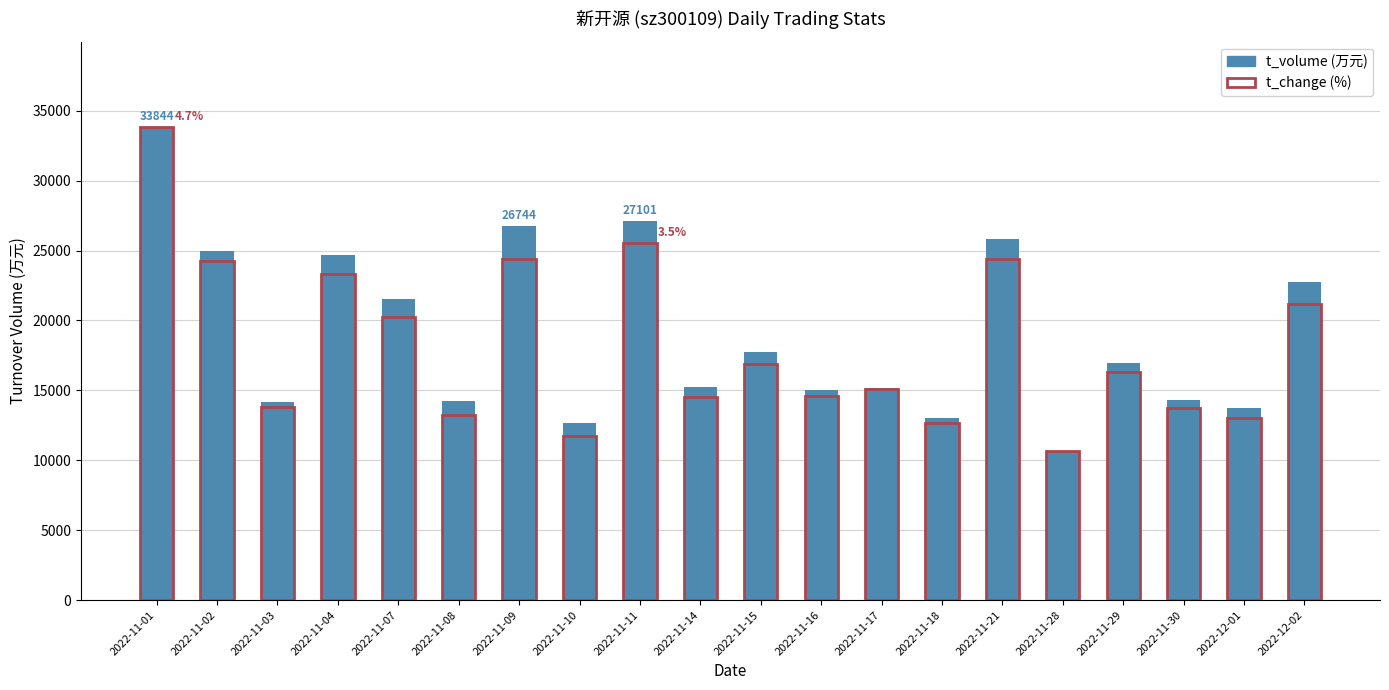

What is the label of the 7th bar from the right?

2022-11-18